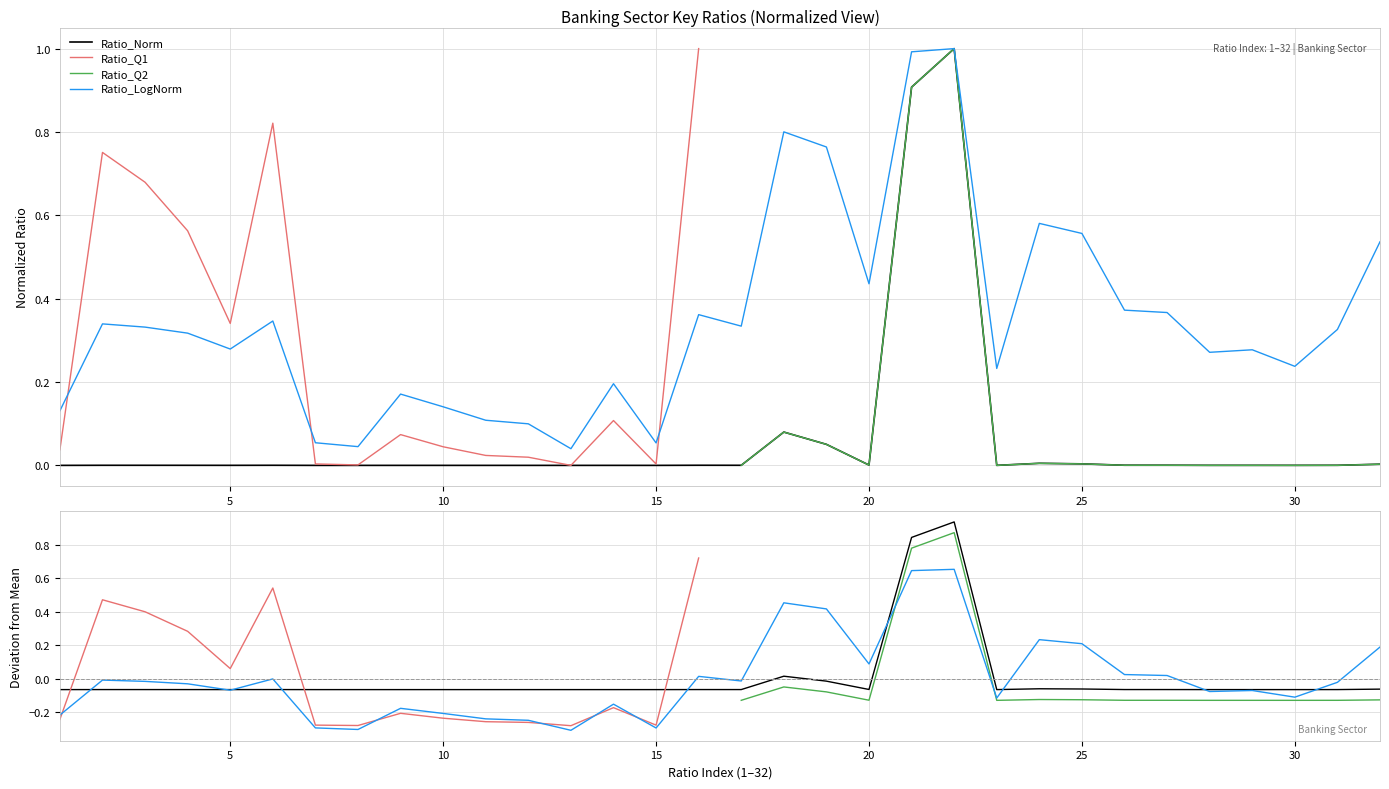

What is the maximum value shown in the chart?

1.0